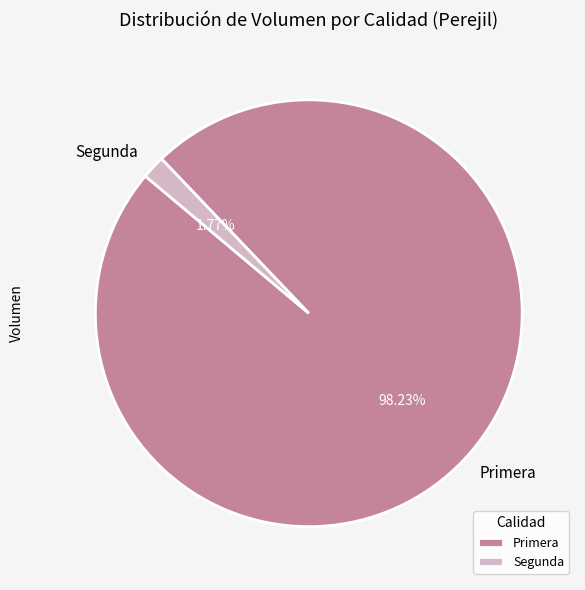

Is the sum of Segunda and Primera greater than half?

Yes